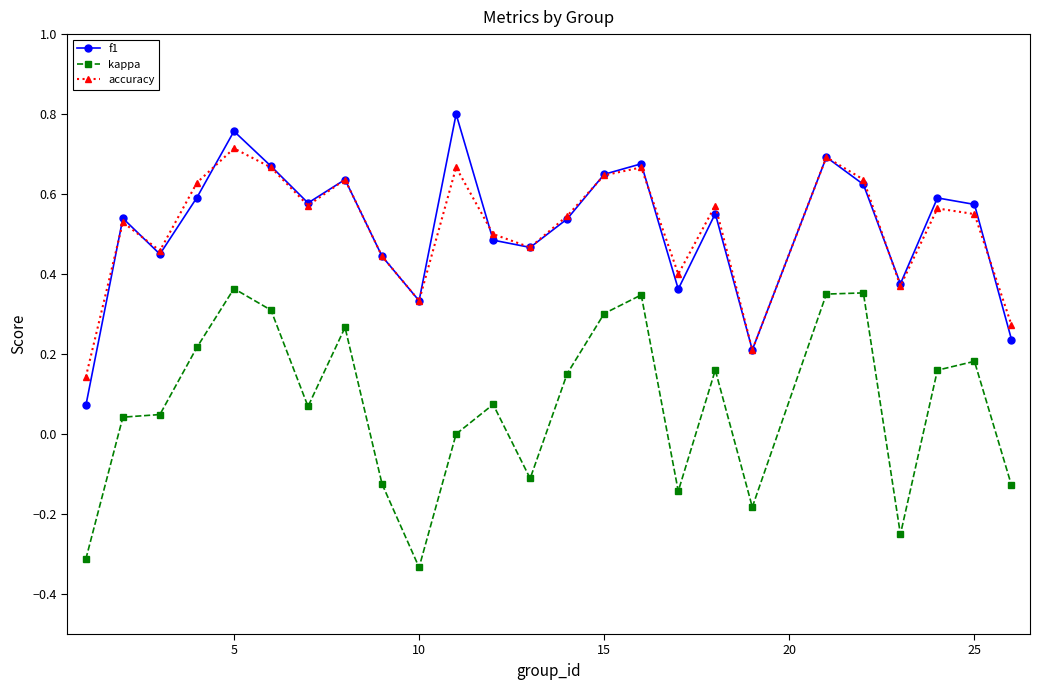

List the series in order of their peak value, lowest first.

kappa, accuracy, f1